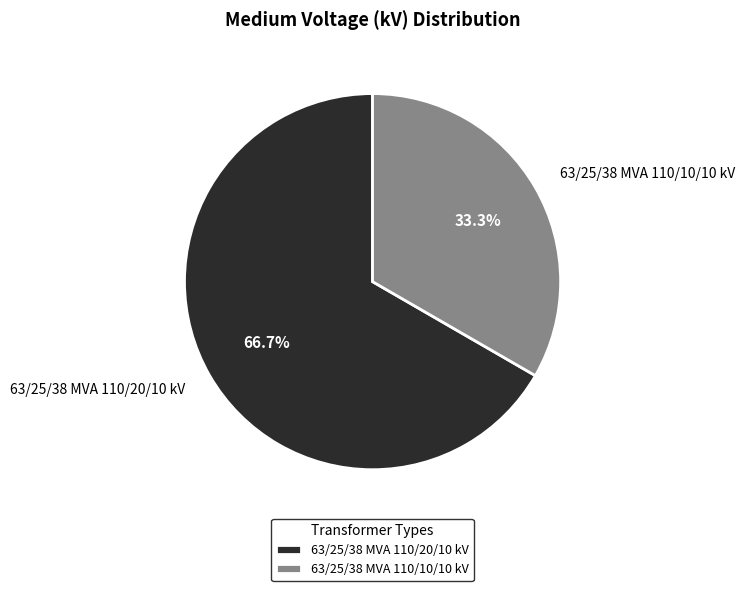

What portion of the pie excludes 63/25/38 MVA 110/10/10 kV?

66.7%